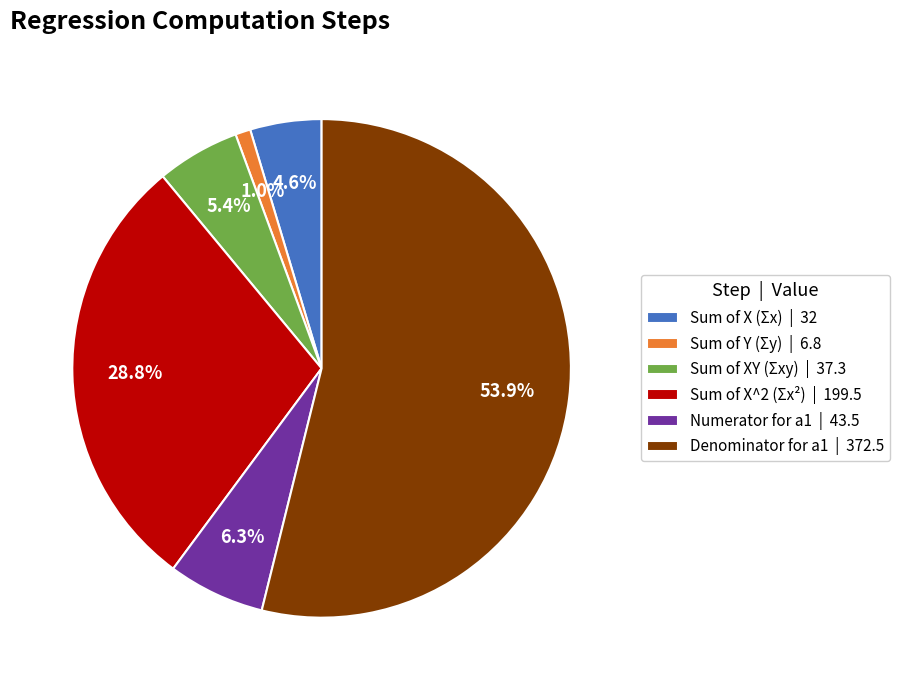

To the nearest percent, what is the combined percentage of Denominator for a1 and Sum of X^2 (Σx²)?

83%